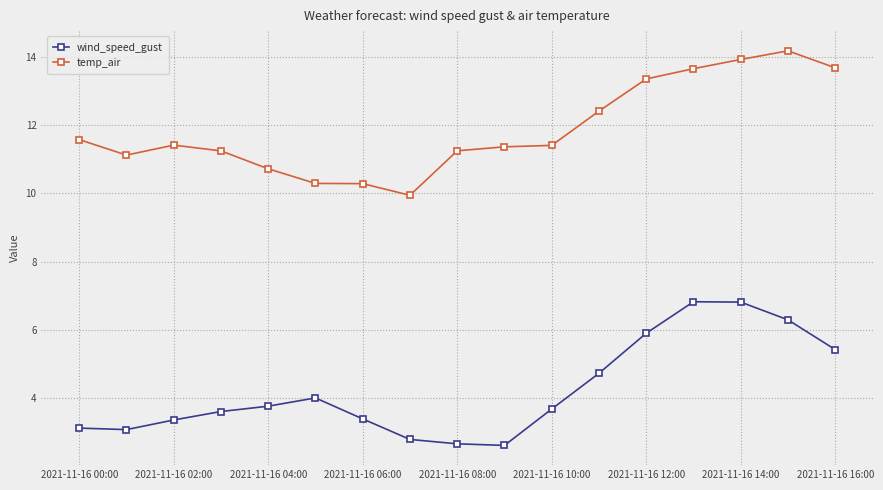

True or false: temp_air has more than 1 interior local peaks.

True